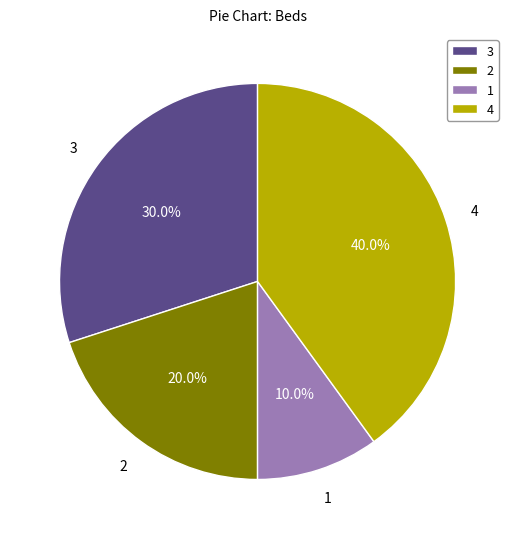

What is the smallest slice in the pie chart?

1